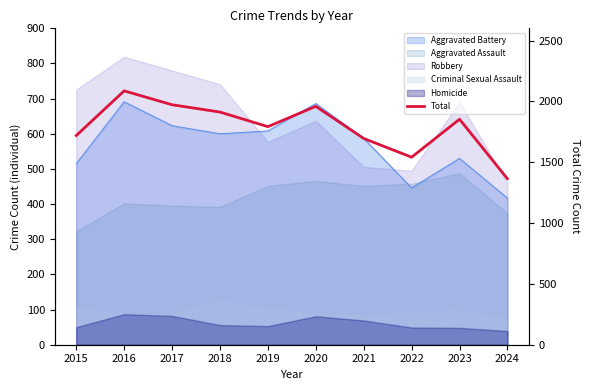

List the labels in order of value, smallest first.

2024, 2022, 2021, 2015, 2019, 2023, 2018, 2020, 2017, 2016